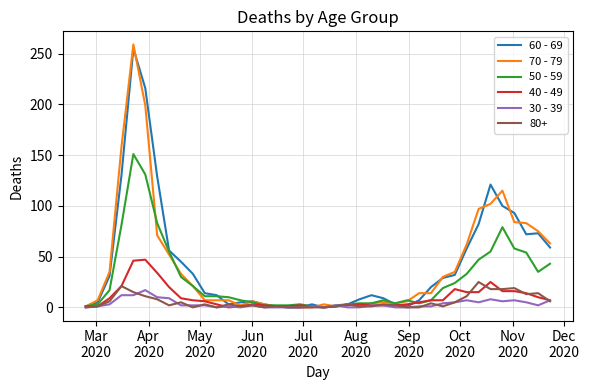

What is the difference between the second highest and minimum values in the 30 - 39 series?

12